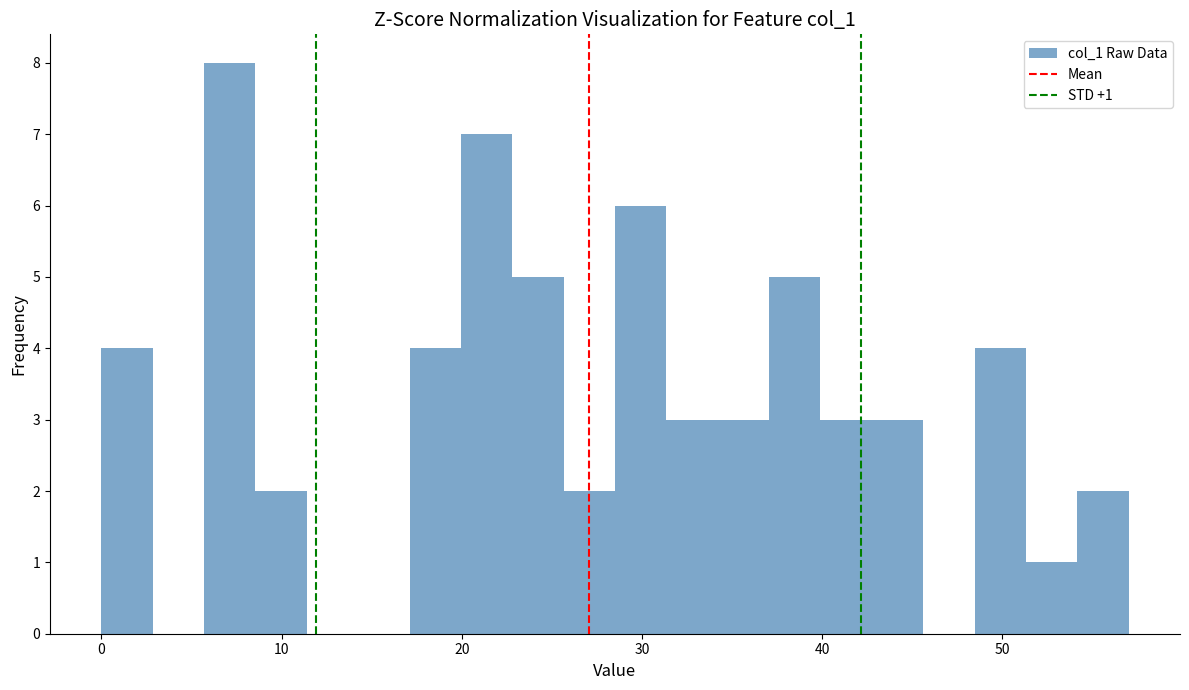

Read against the x-axis, roughly where is the centre of the tallest bar?

7